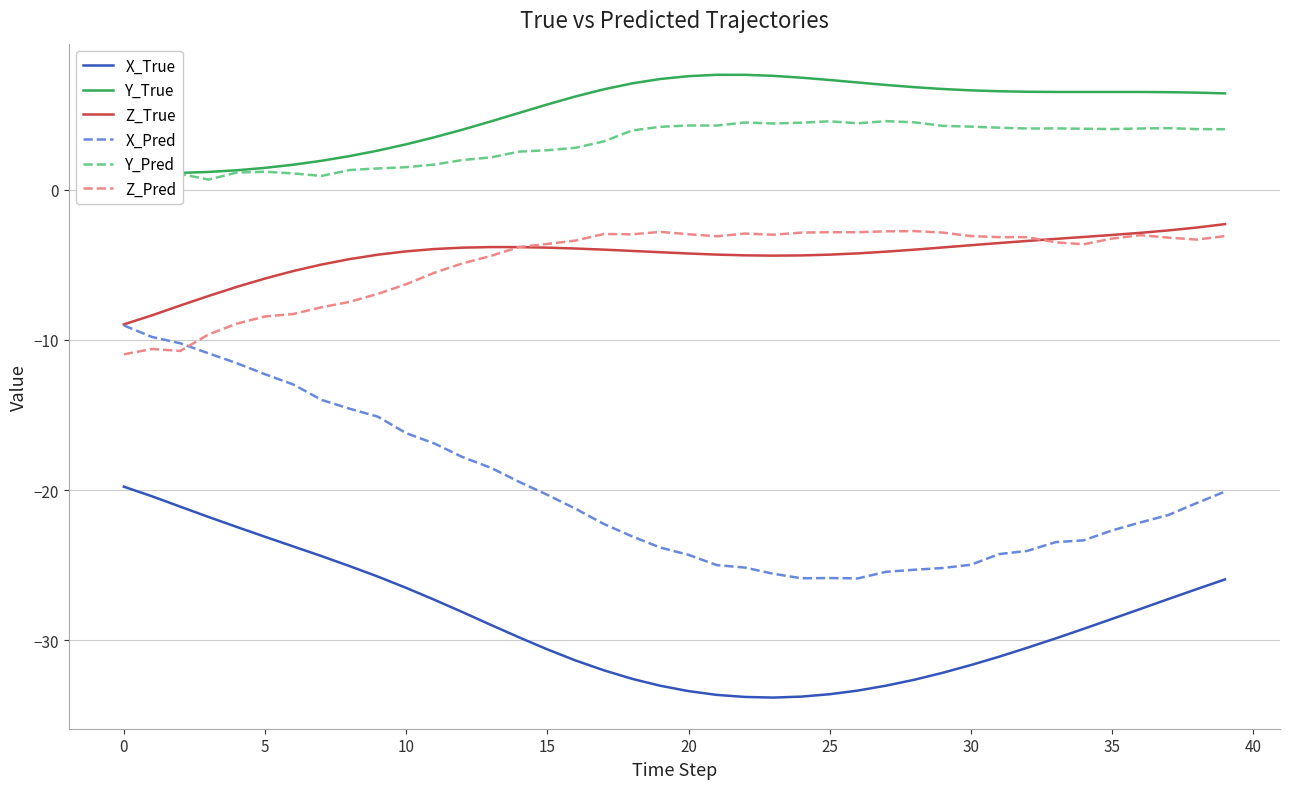

Is it true that X_Pred equals -16.2 at 10?

True